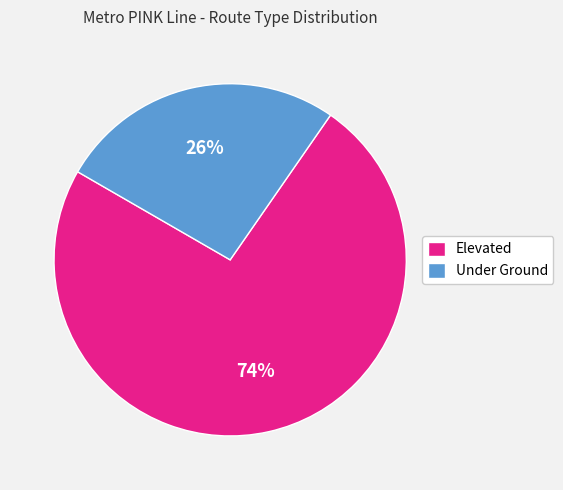

What is the smallest slice in the pie chart?

Under Ground